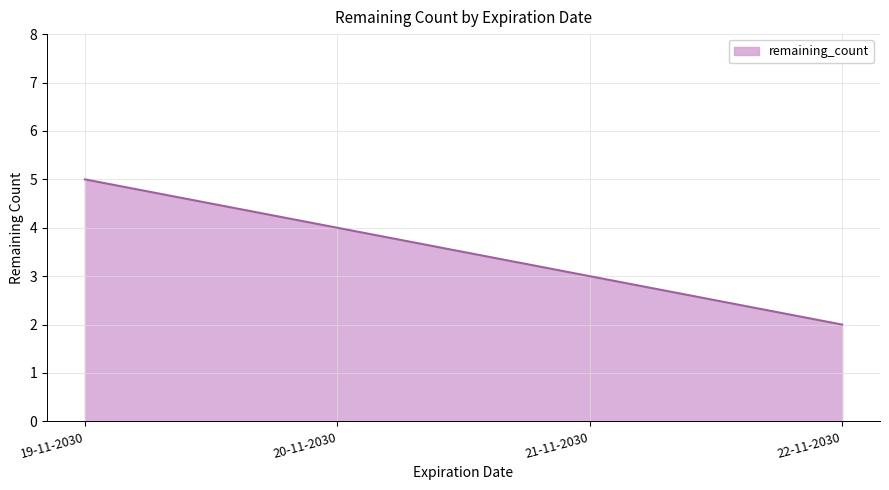

What is the average value?

4